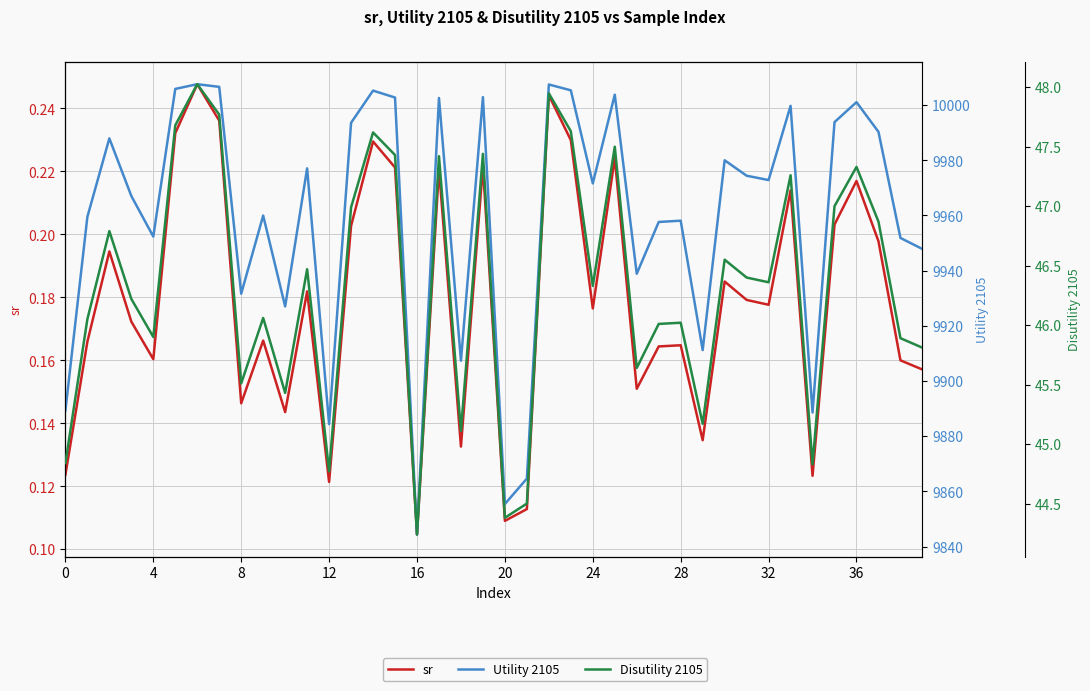

The Disutility 2105 series shows 47.6 at 23. True or false?

True